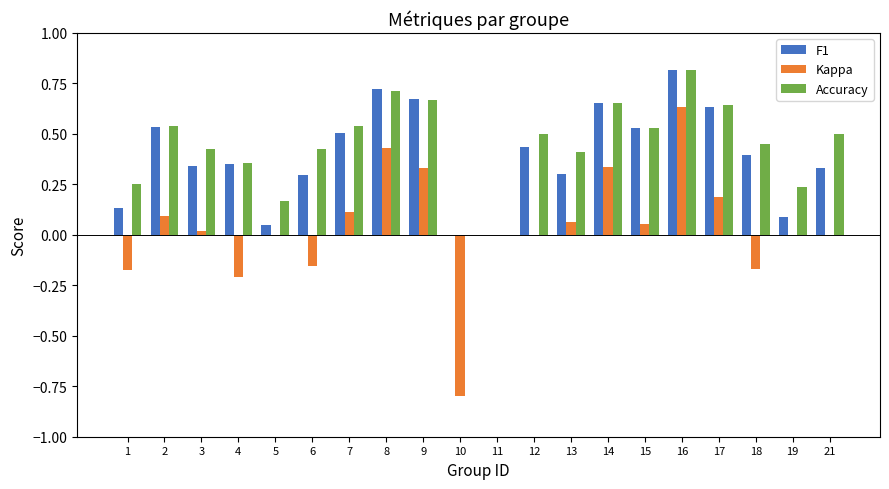

Between 6 and 12, which series saw the biggest shift?

Kappa